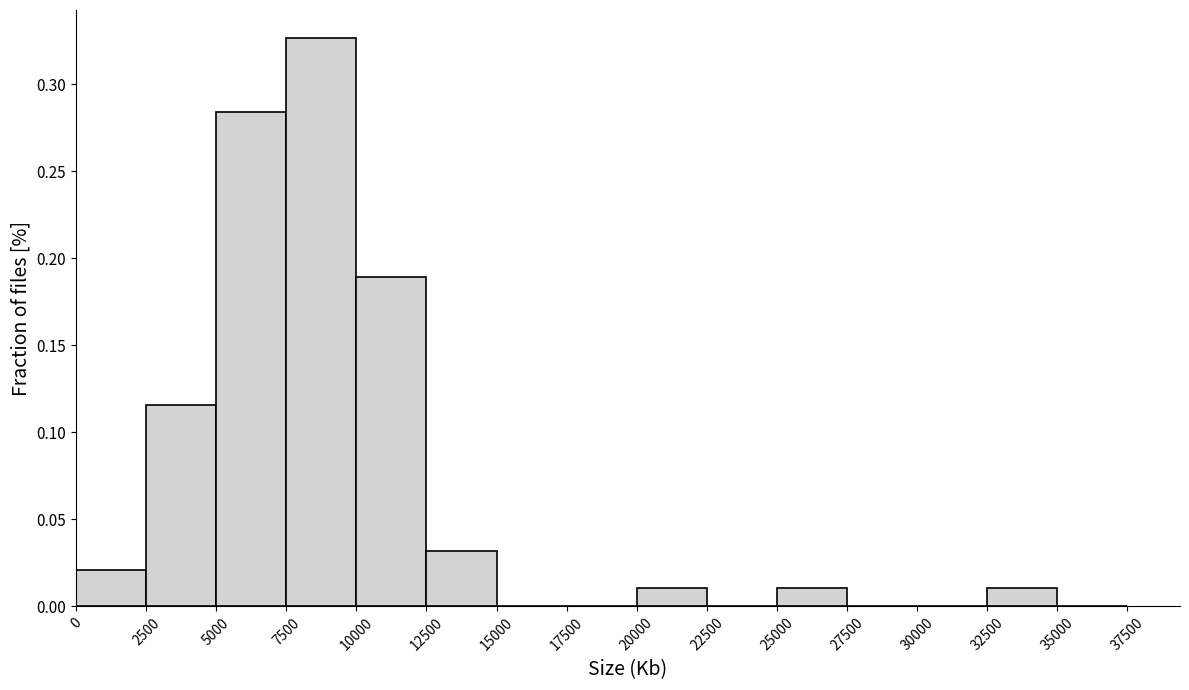

Reading left to right, transcribe this chart: for each bar, give the range it covers on the x-axis and its height. The values are not printed on the chart, so give them approximately, as read against the axis.

0 to 2500: 0.020
2500 to 5000: 0.115
5000 to 7500: 0.285
7500 to 10000: 0.325
10000 to 12500: 0.190
12500 to 15000: 0.030
15000 to 17500: 0
17500 to 20000: 0
20000 to 22500: 0.010
22500 to 25000: 0
25000 to 27500: 0.010
27500 to 30000: 0
30000 to 32500: 0
32500 to 35000: 0.010
35000 to 37500: 0